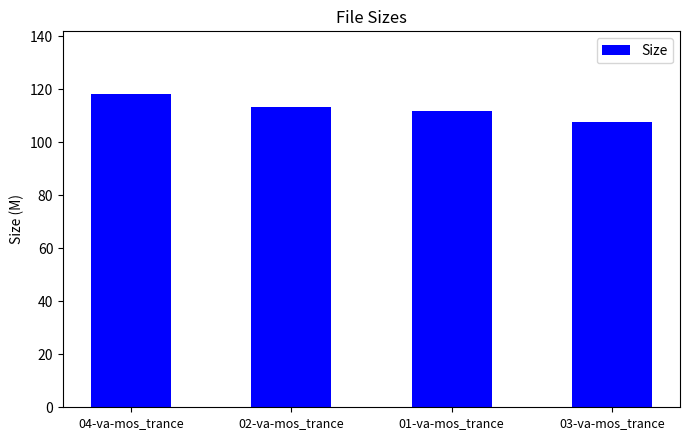

Count the number of values greater than 113.

2